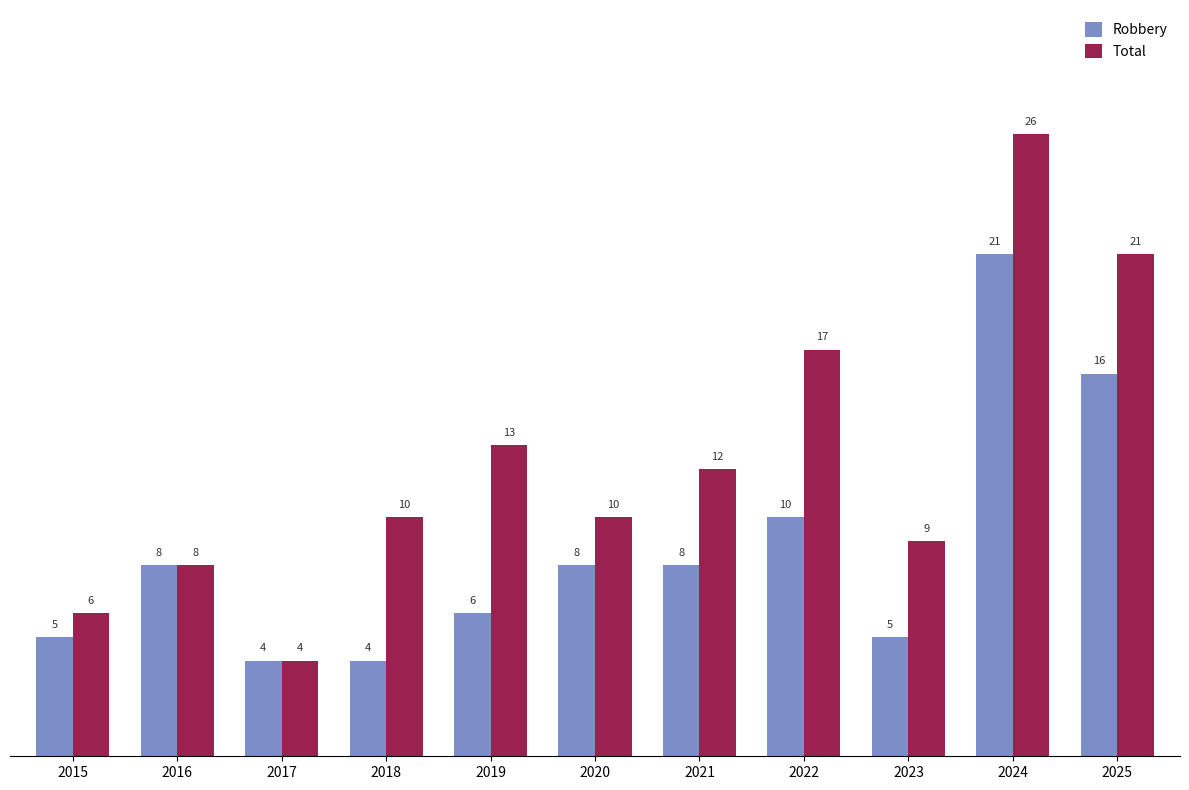

What is the sum of all Robbery values?

95